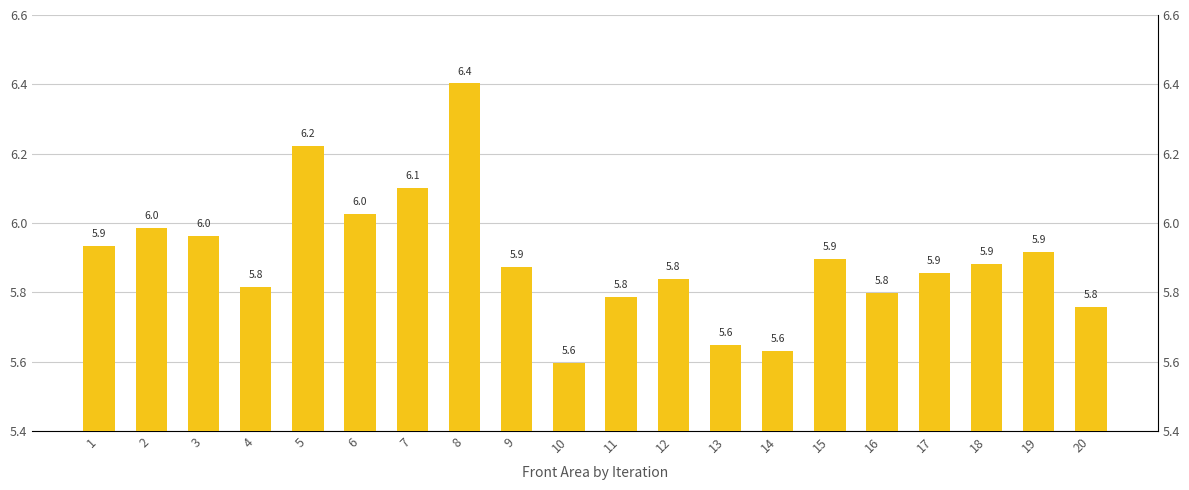

Reading left to right, what are all the values shown in this chart?

1=5.9	2=6.0	3=6.0	4=5.8	5=6.2	6=6.0	7=6.1	8=6.4	9=5.9	10=5.6	11=5.8	12=5.8	13=5.6	14=5.6	15=5.9	16=5.8	17=5.9	18=5.9	19=5.9	20=5.8